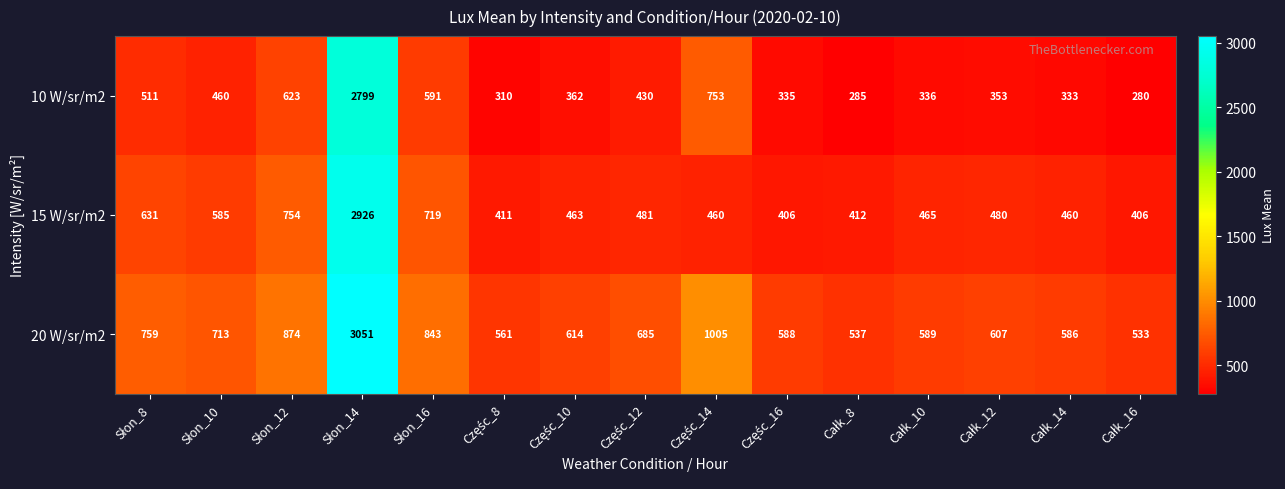

What is the maximum value shown in the chart?

3051